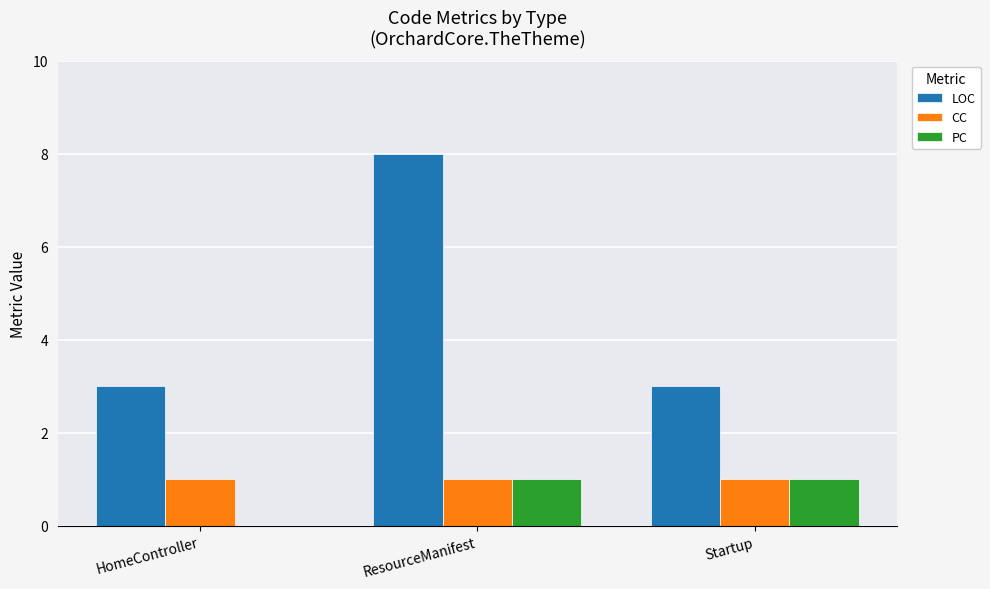

What is the sum of all PC values?

2